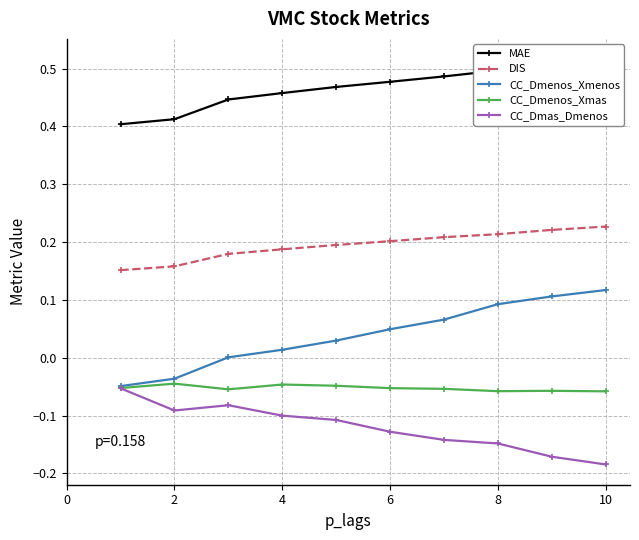

True or false: CC_Dmenos_Xmenos and DIS intersect in this chart.

False